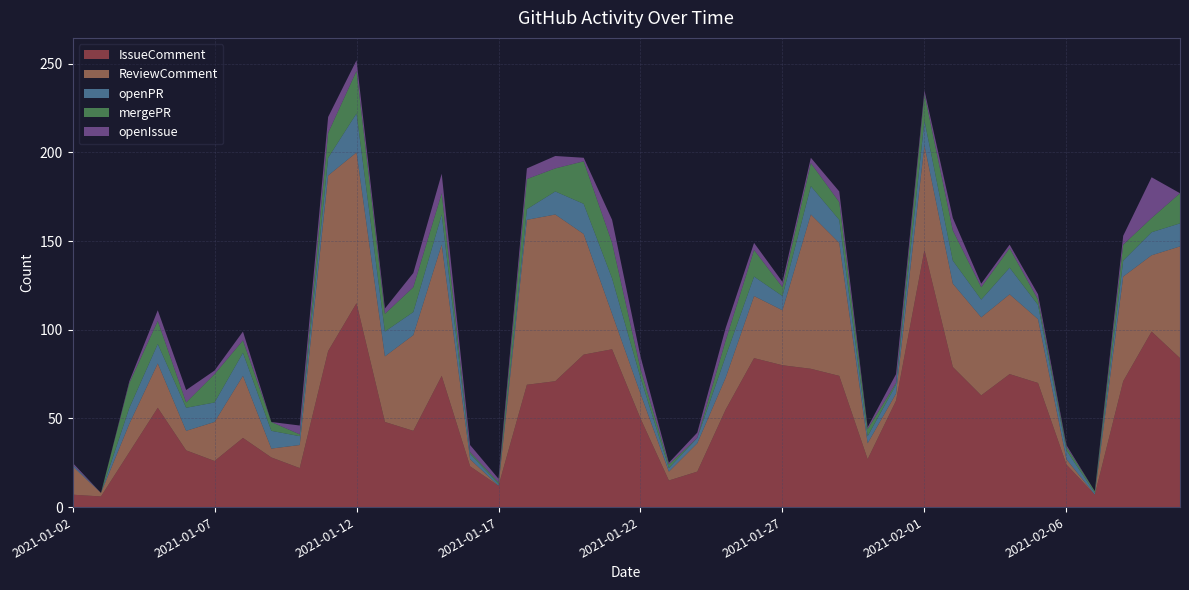

Reading left to right, transcribe all the data shown in this chart.

IssueComment: 2021-01-02=7	2021-01-03=6	2021-01-04=31	2021-01-05=56	2021-01-06=32	2021-01-07=26	2021-01-08=39	2021-01-09=28	2021-01-10=22	2021-01-11=88	2021-01-12=115	2021-01-13=48	2021-01-14=43	2021-01-15=74	2021-01-16=23	2021-01-17=12	2021-01-18=69	2021-01-19=71	2021-01-20=86	2021-01-21=89	2021-01-22=50	2021-01-23=15	2021-01-24=20	2021-01-25=55	2021-01-26=84	2021-01-27=80	2021-01-28=78	2021-01-29=74	2021-01-30=27	2021-01-31=60	2021-02-01=145	2021-02-02=79	2021-02-03=63	2021-02-04=75	2021-02-05=70	2021-02-06=24	2021-02-07=7	2021-02-08=71	2021-02-09=99	2021-02-10=84
ReviewComment: 2021-01-02=16	2021-01-03=2	2021-01-04=16	2021-01-05=25	2021-01-06=11	2021-01-07=22	2021-01-08=35	2021-01-09=5	2021-01-10=13	2021-01-11=99	2021-01-12=85	2021-01-13=37	2021-01-14=54	2021-01-15=74	2021-01-16=4	2021-01-17=0	2021-01-18=93	2021-01-19=94	2021-01-20=68	2021-01-21=20	2021-01-22=14	2021-01-23=5	2021-01-24=16	2021-01-25=18	2021-01-26=35	2021-01-27=31	2021-01-28=87	2021-01-29=75	2021-01-30=9	2021-01-31=4	2021-02-01=59	2021-02-02=47	2021-02-03=44	2021-02-04=45	2021-02-05=36	2021-02-06=3	2021-02-07=0	2021-02-08=59	2021-02-09=43	2021-02-10=63
openPR: 2021-01-02=1	2021-01-03=0	2021-01-04=9	2021-01-05=11	2021-01-06=13	2021-01-07=11	2021-01-08=13	2021-01-09=10	2021-01-10=5	2021-01-11=10	2021-01-12=22	2021-01-13=14	2021-01-14=13	2021-01-15=17	2021-01-16=3	2021-01-17=1	2021-01-18=6	2021-01-19=13	2021-01-20=17	2021-01-21=20	2021-01-22=9	2021-01-23=2	2021-01-24=3	2021-01-25=12	2021-01-26=11	2021-01-27=8	2021-01-28=16	2021-01-29=13	2021-01-30=4	2021-01-31=5	2021-02-01=14	2021-02-02=13	2021-02-03=10	2021-02-04=15	2021-02-05=8	2021-02-06=5	2021-02-07=1	2021-02-08=9	2021-02-09=13	2021-02-10=13
mergePR: 2021-01-02=0	2021-01-03=0	2021-01-04=14	2021-01-05=13	2021-01-06=3	2021-01-07=16	2021-01-08=7	2021-01-09=5	2021-01-10=1	2021-01-11=14	2021-01-12=24	2021-01-13=10	2021-01-14=14	2021-01-15=12	2021-01-16=1	2021-01-17=1	2021-01-18=17	2021-01-19=13	2021-01-20=24	2021-01-21=20	2021-01-22=5	2021-01-23=2	2021-01-24=0	2021-01-25=9	2021-01-26=15	2021-01-27=5	2021-01-28=13	2021-01-29=10	2021-01-30=4	2021-01-31=1	2021-02-01=15	2021-02-02=17	2021-02-03=7	2021-02-04=11	2021-02-05=3	2021-02-06=2	2021-02-07=1	2021-02-08=9	2021-02-09=8	2021-02-10=17
openIssue: 2021-01-02=1	2021-01-03=0	2021-01-04=1	2021-01-05=6	2021-01-06=7	2021-01-07=2	2021-01-08=5	2021-01-09=0	2021-01-10=5	2021-01-11=9	2021-01-12=6	2021-01-13=3	2021-01-14=8	2021-01-15=11	2021-01-16=4	2021-01-17=2	2021-01-18=6	2021-01-19=7	2021-01-20=2	2021-01-21=13	2021-01-22=7	2021-01-23=1	2021-01-24=3	2021-01-25=7	2021-01-26=4	2021-01-27=3	2021-01-28=3	2021-01-29=6	2021-01-30=1	2021-01-31=5	2021-02-01=2	2021-02-02=7	2021-02-03=2	2021-02-04=2	2021-02-05=3	2021-02-06=1	2021-02-07=0	2021-02-08=5	2021-02-09=23	2021-02-10=0